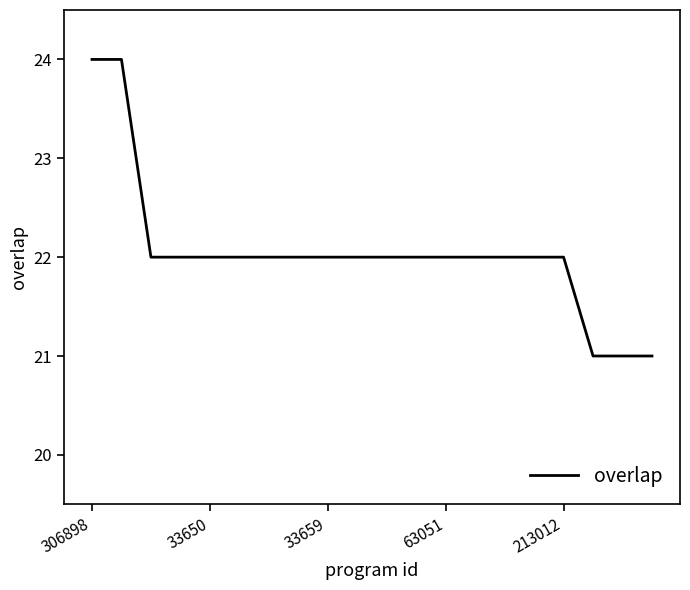

What is the greatest value displayed?

24